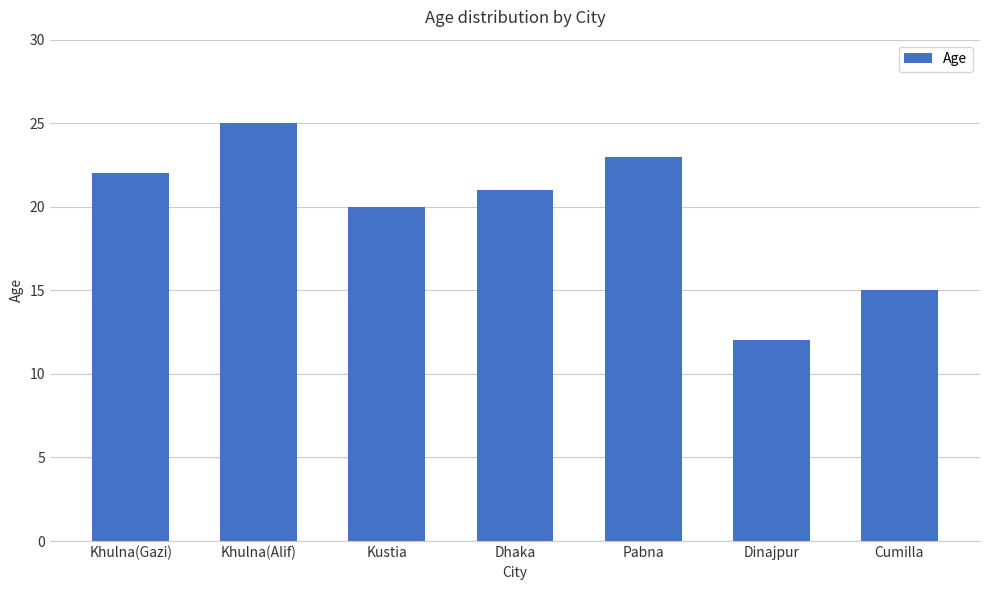

Between Dinajpur and Dhaka, which is larger?

Dhaka